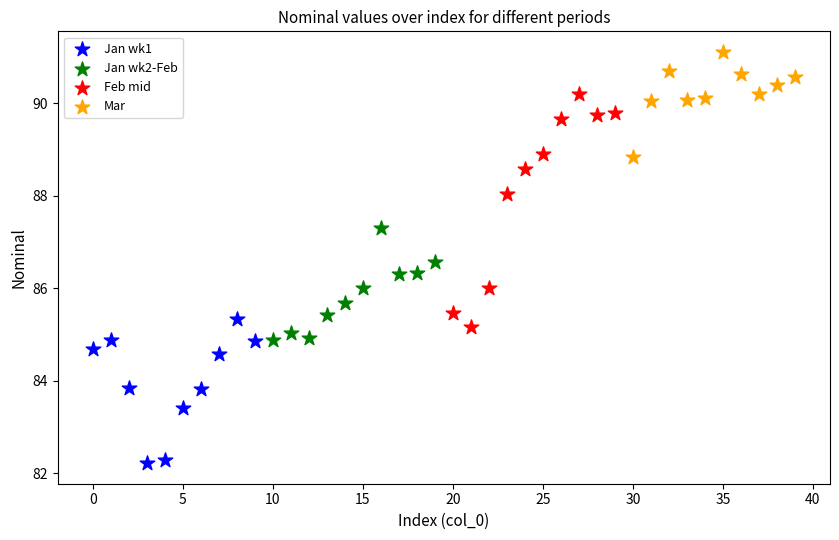

What are all the series names shown in the legend?

Jan wk1, Jan wk2-Feb, Feb mid, Mar